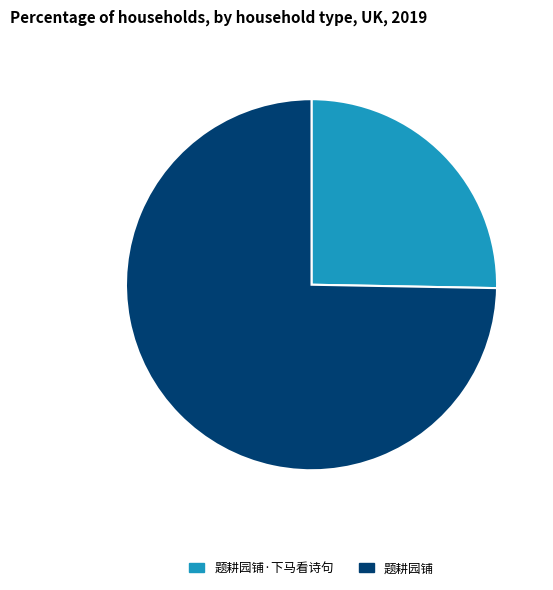

Does any single category account for the majority?

Yes